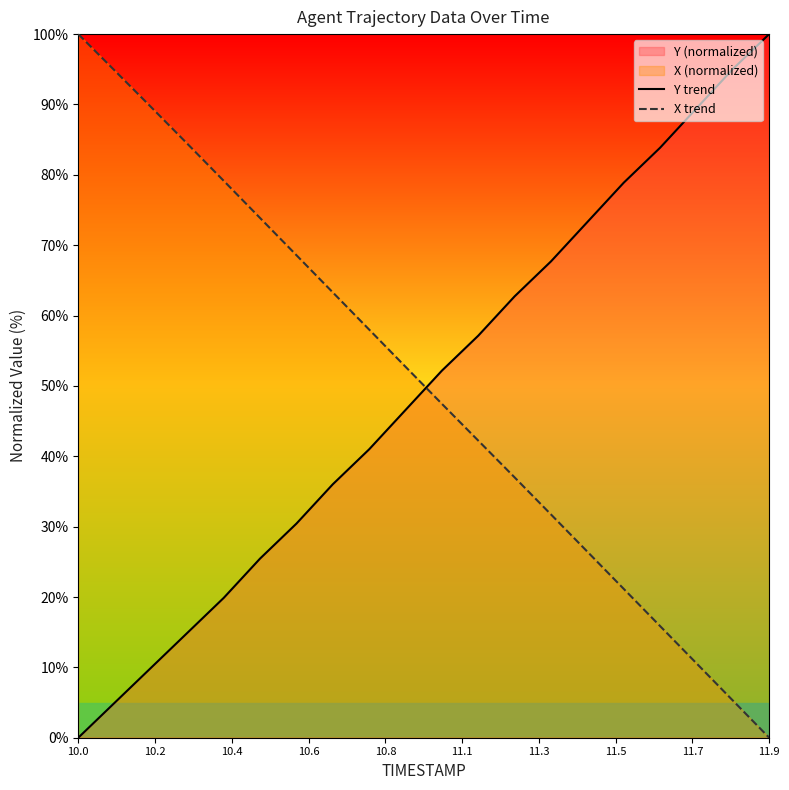

At which label does X trend reach its peak?

10.0